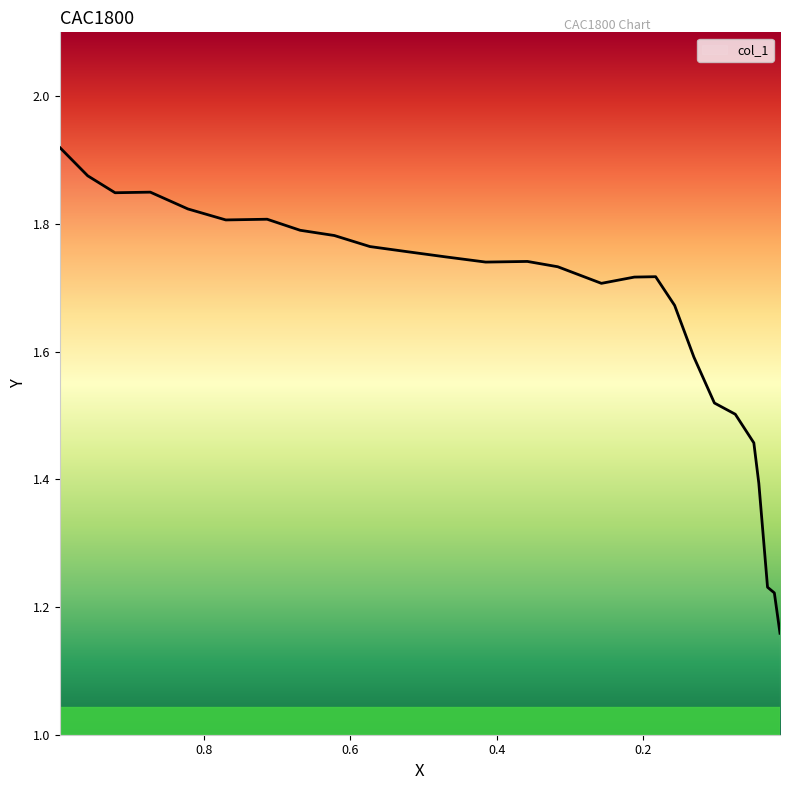

What is the value of the 2nd point from the left?

1.9